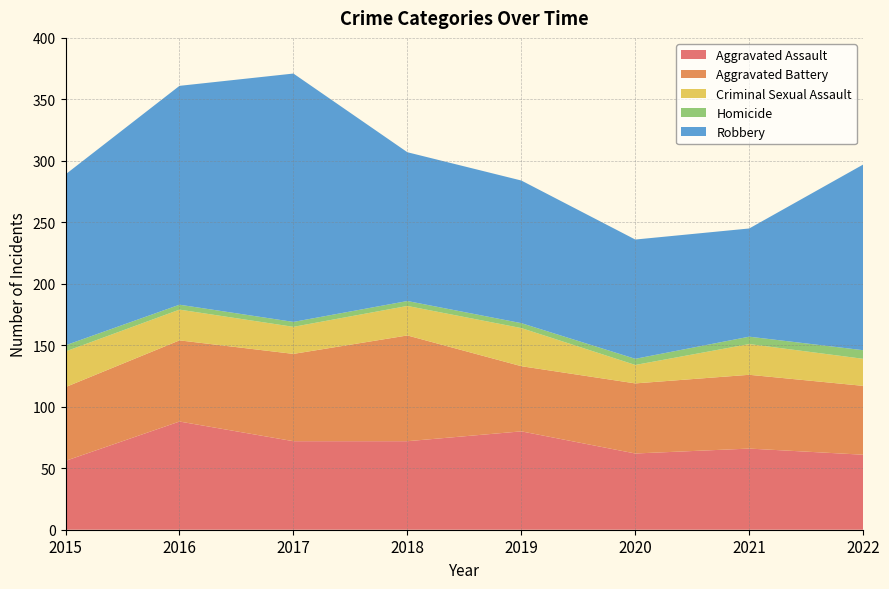

Reading left to right, transcribe all the data shown in this chart.

Aggravated Assault: 2015=56	2016=88	2017=72	2018=72	2019=80	2020=62	2021=66	2022=61
Aggravated Battery: 2015=60	2016=66	2017=71	2018=86	2019=53	2020=57	2021=60	2022=56
Criminal Sexual Assault: 2015=29	2016=25	2017=22	2018=24	2019=31	2020=15	2021=25	2022=22
Homicide: 2015=5	2016=4	2017=4	2018=4	2019=4	2020=5	2021=6	2022=7
Robbery: 2015=139	2016=178	2017=202	2018=121	2019=116	2020=97	2021=88	2022=151